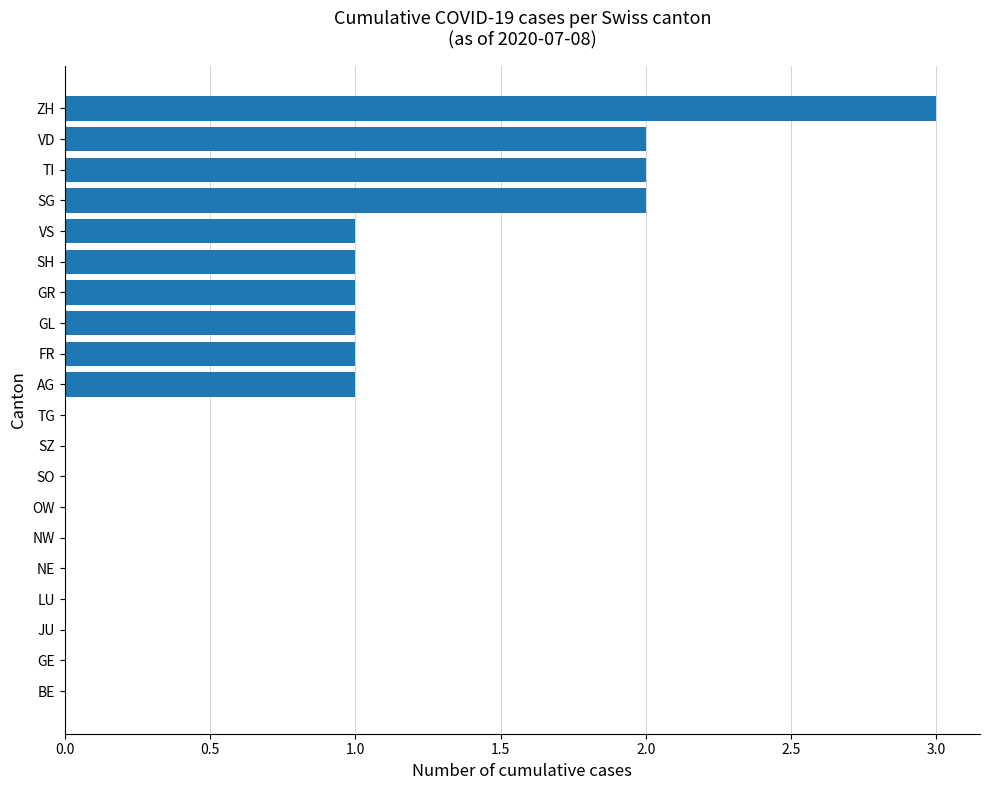

True or false: the data shows 2 at SG.

True